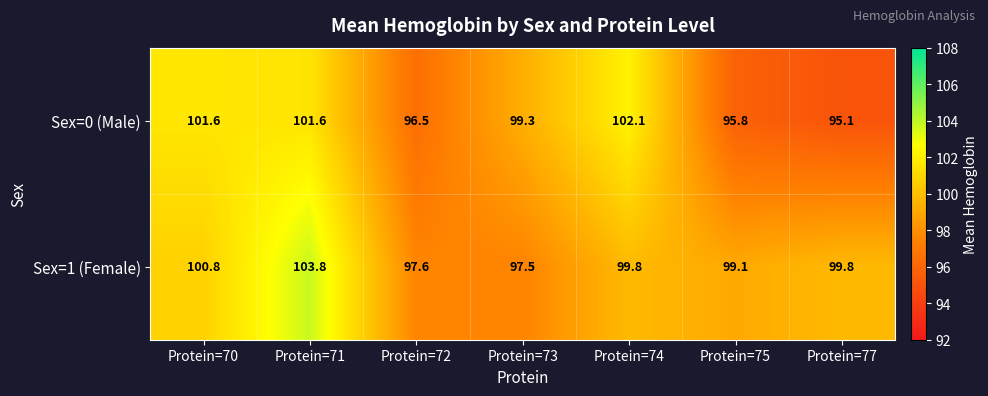

What is the sum of all Sex=0 (Male) values?

692.0